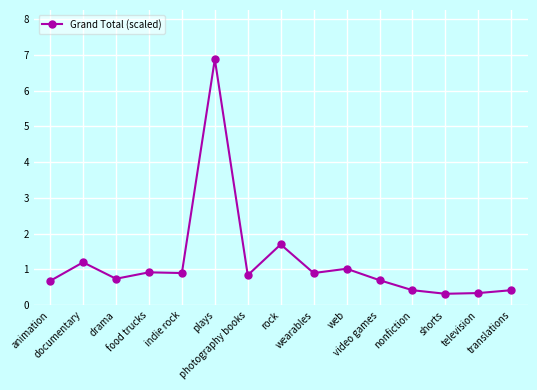

What is the sum of all values?

18.0